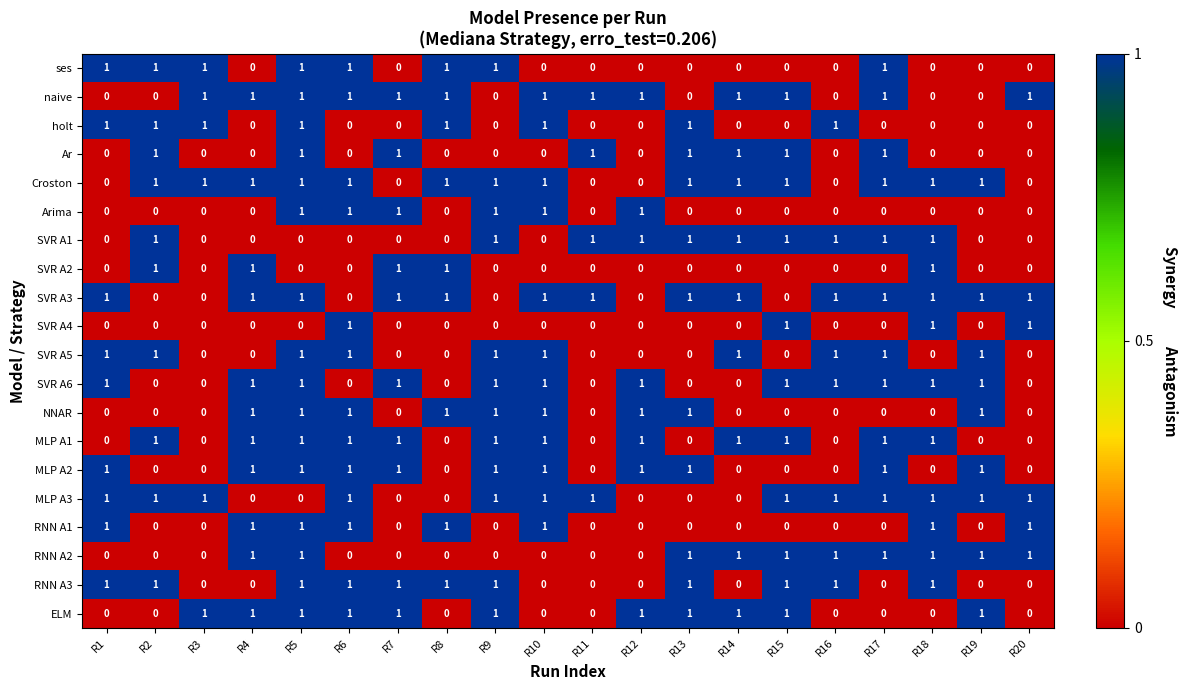

The RNN A2 series shows 1 at R14. True or false?

True